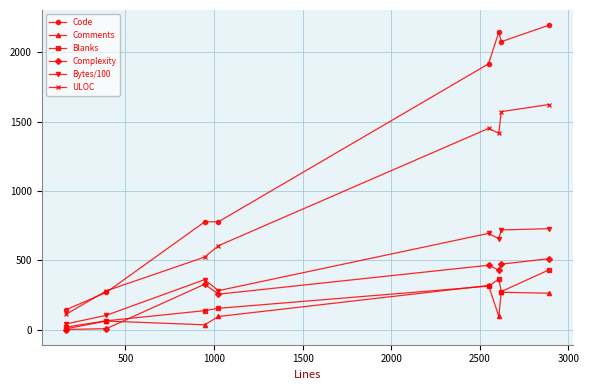

True or false: Comments has more than 0 points higher than both neighbors.

True